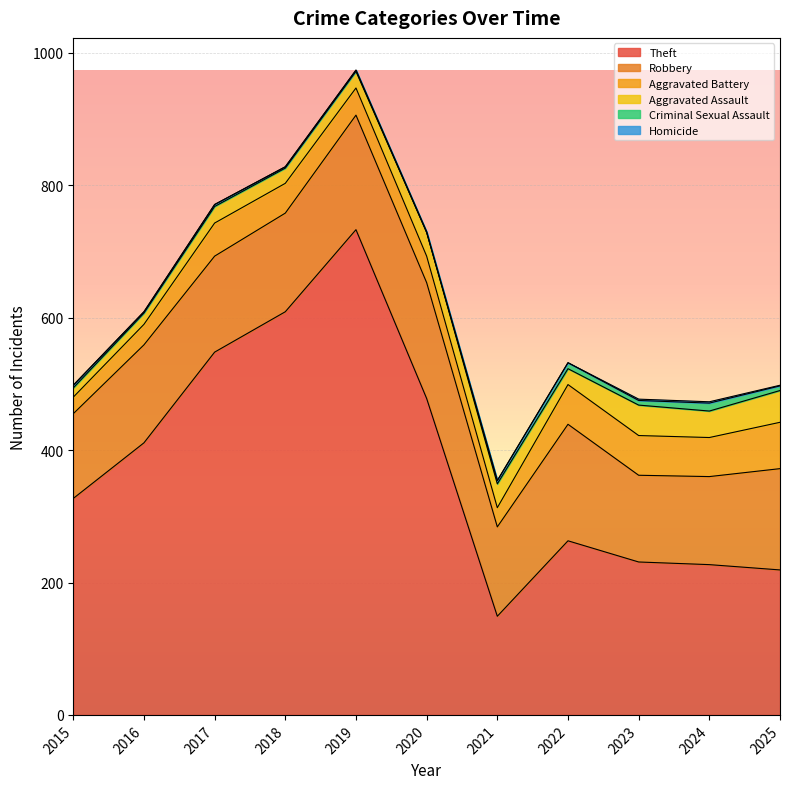

What value does the Aggravated Battery series have at 2019, to the nearest 10?

40